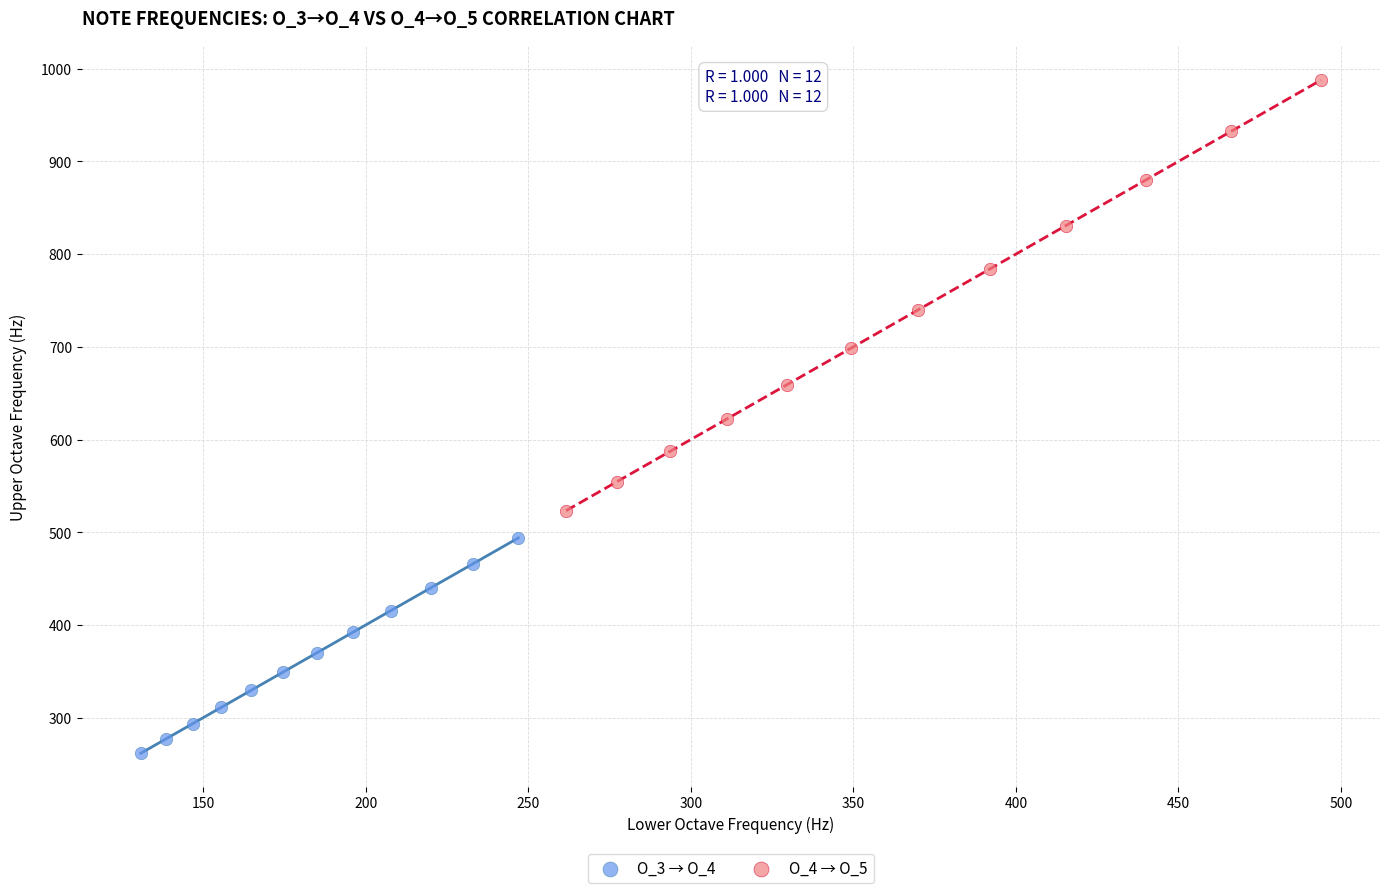

Which series contains the lowest Y value?

O_3 → O_4